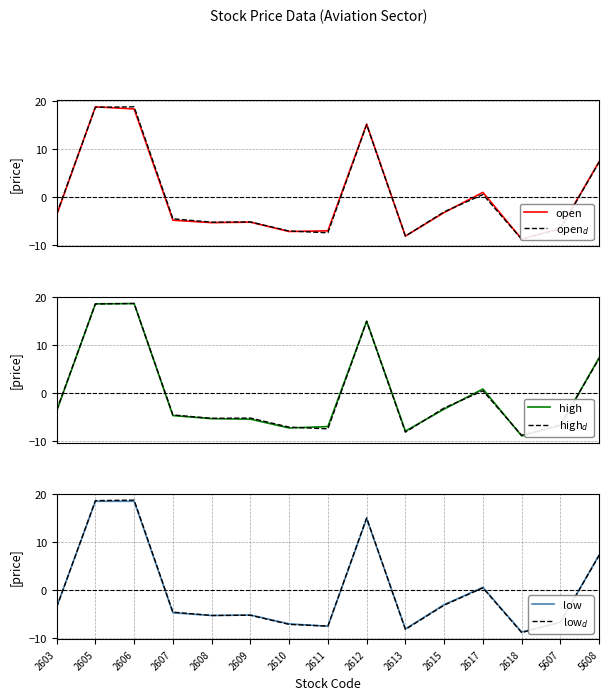

What is the total value across all series at 2610?

-42.9